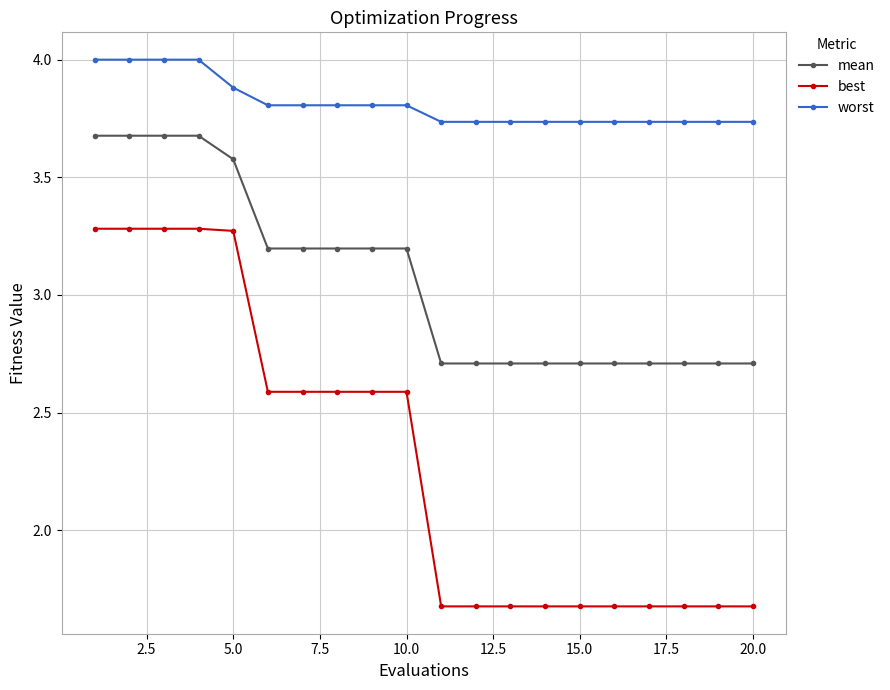

Which series has the largest total across all categories?

worst